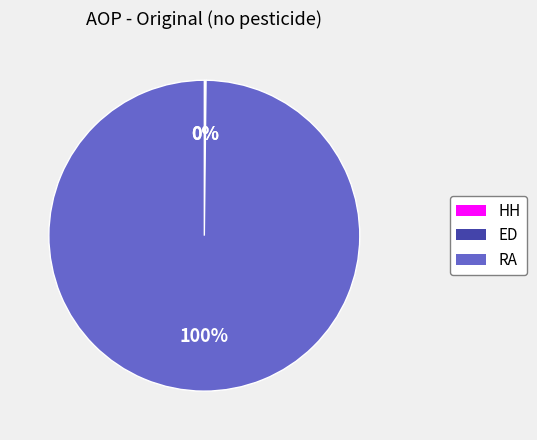

True or false: RA accounts for 92% of the total.

False